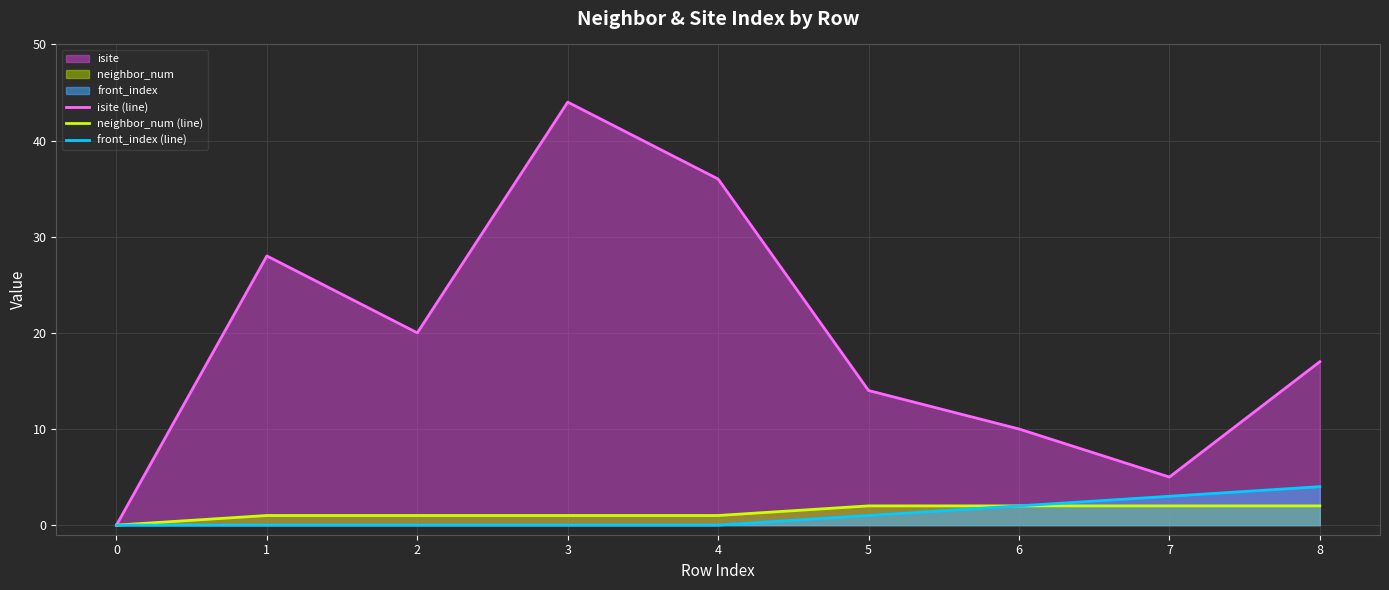

Which label corresponds to the largest value in the chart?

3